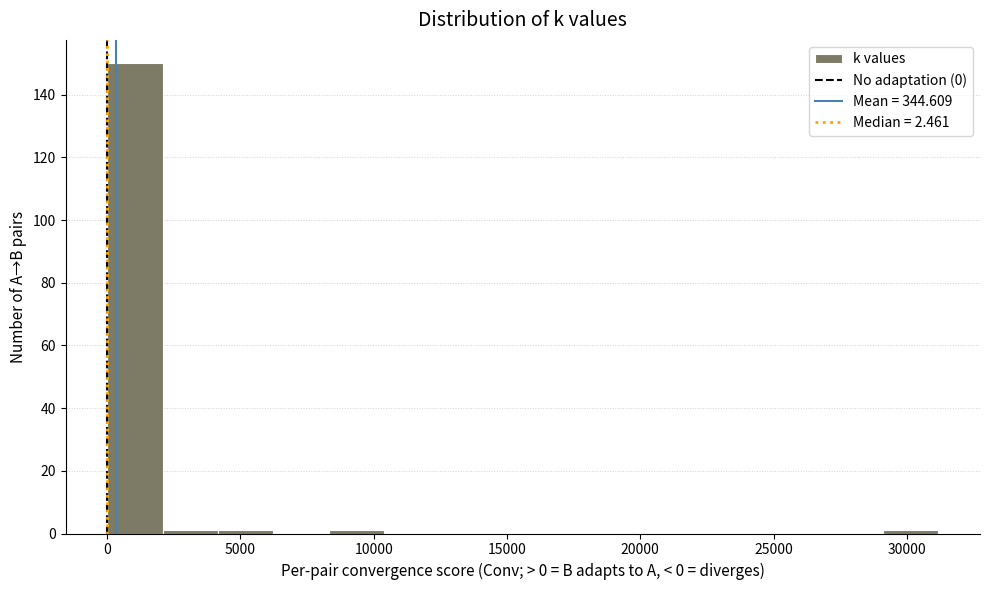

Which range on the x-axis has the tallest bar?

0 to 2000